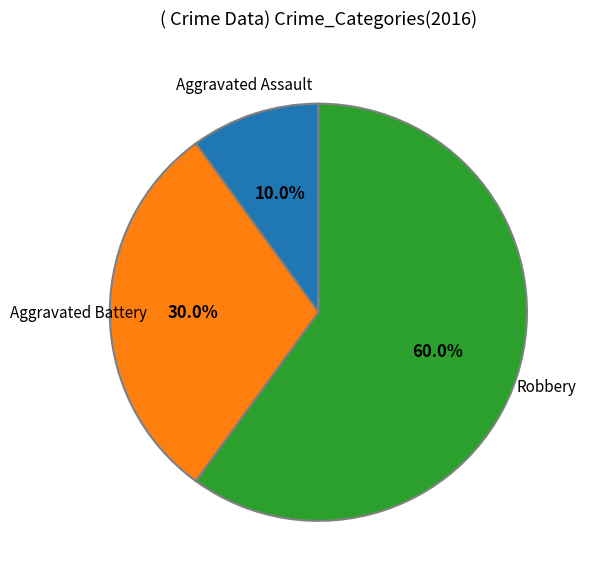

Is there any slice that represents more than half of the pie?

Yes